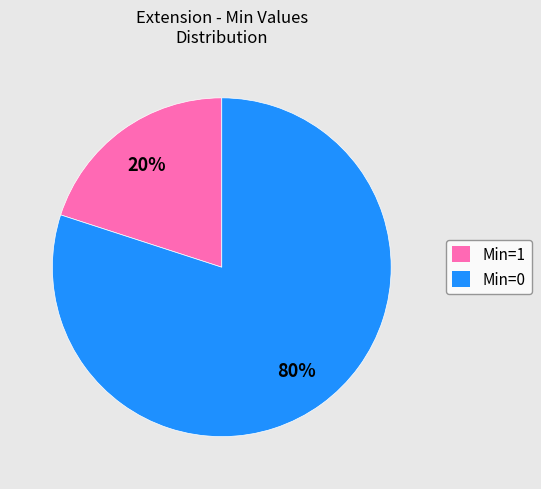

The Min=1 slice represents 25% of the pie. True or false?

False